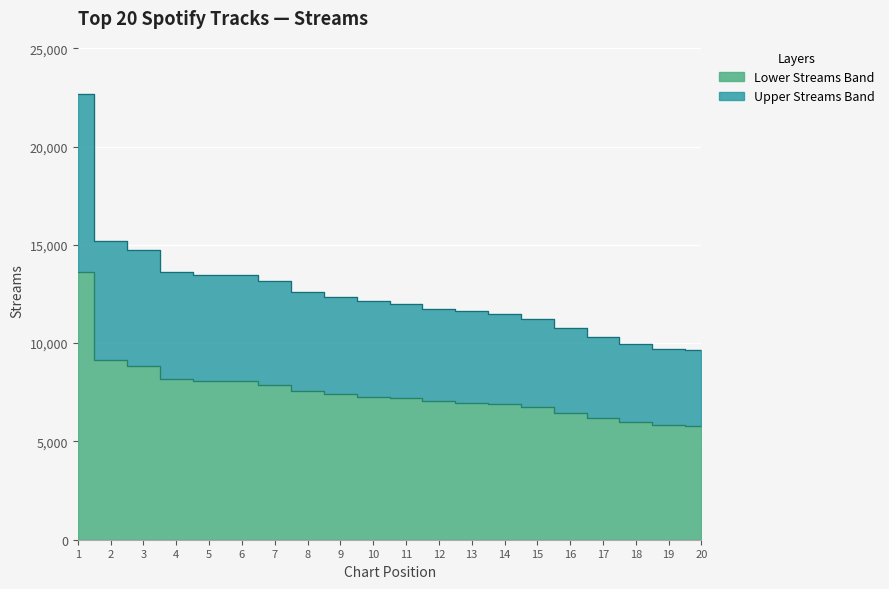

Which category has the highest value across all series?

1